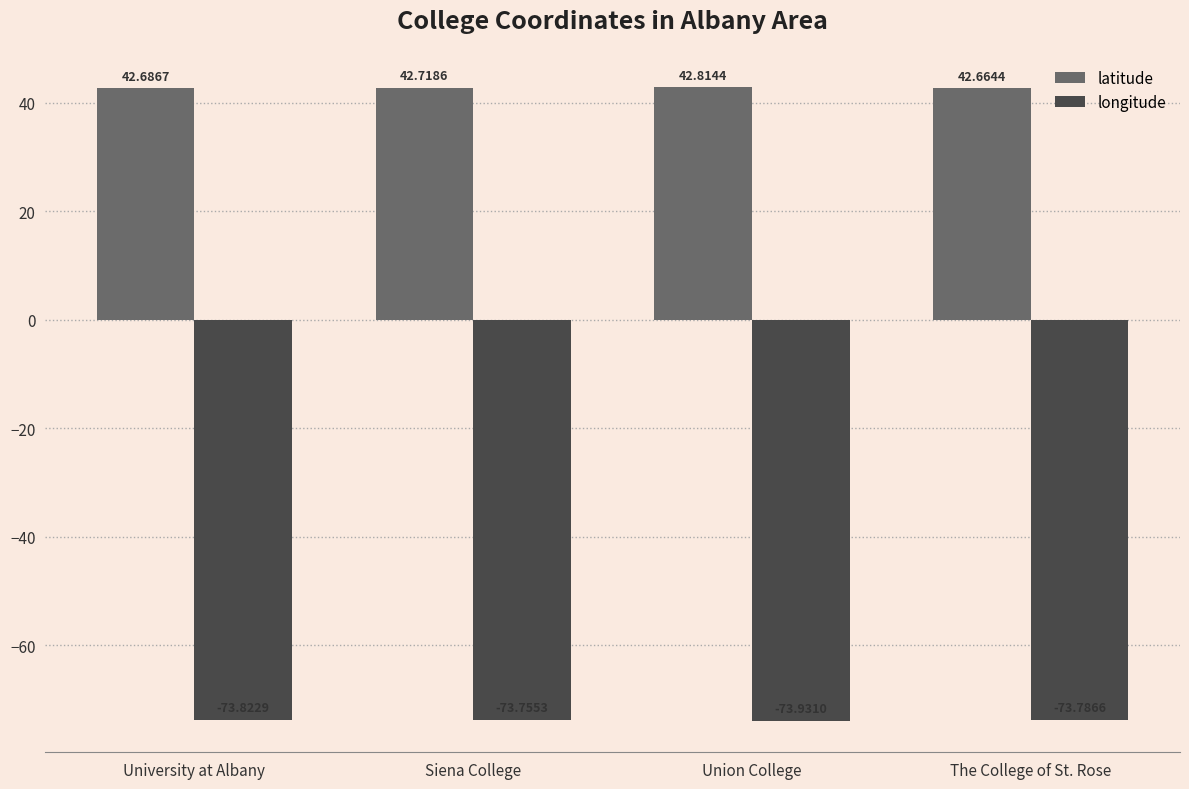

At The College of St. Rose, list the series in order from largest to smallest.

latitude, longitude